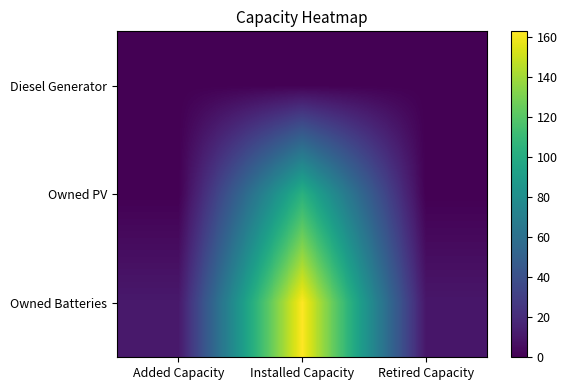

List the series in order of their overall mean, highest first.

Owned Batteries, Owned PV, Diesel Generator